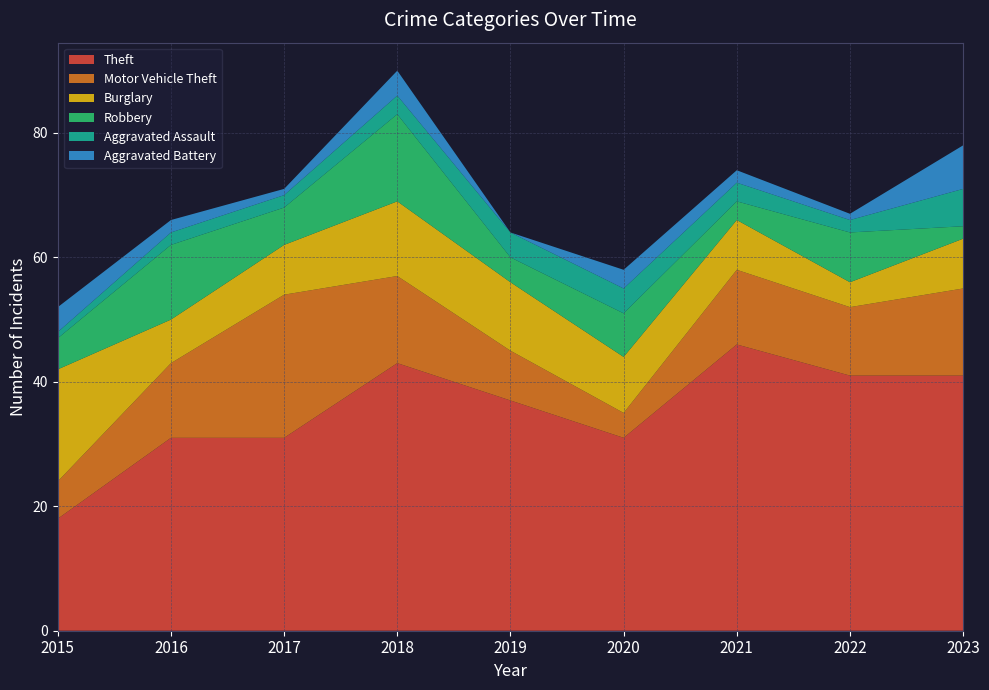

Reading left to right, list all the values displayed in this chart.

Theft: 2015=18	2016=31	2017=31	2018=43	2019=37	2020=31	2021=46	2022=41	2023=41
Motor Vehicle Theft: 2015=6	2016=12	2017=23	2018=14	2019=8	2020=4	2021=12	2022=11	2023=14
Burglary: 2015=18	2016=7	2017=8	2018=12	2019=11	2020=9	2021=8	2022=4	2023=8
Robbery: 2015=5	2016=12	2017=6	2018=14	2019=4	2020=7	2021=3	2022=8	2023=2
Aggravated Assault: 2015=1	2016=2	2017=2	2018=3	2019=4	2020=4	2021=3	2022=2	2023=6
Aggravated Battery: 2015=4	2016=2	2017=1	2018=4	2019=0	2020=3	2021=2	2022=1	2023=7